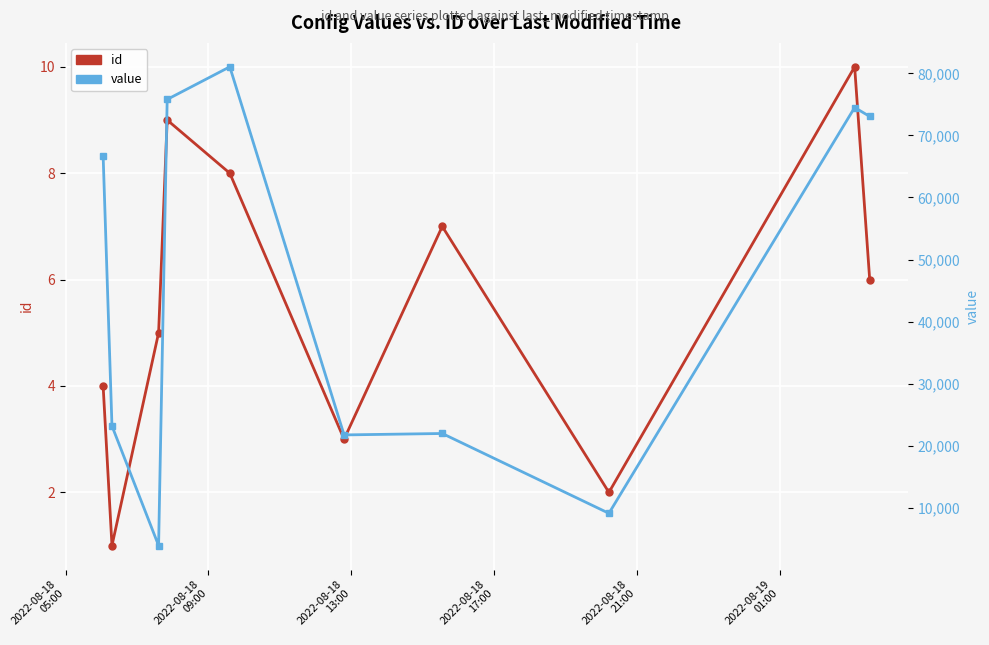

Which series has the largest total across all categories?

value